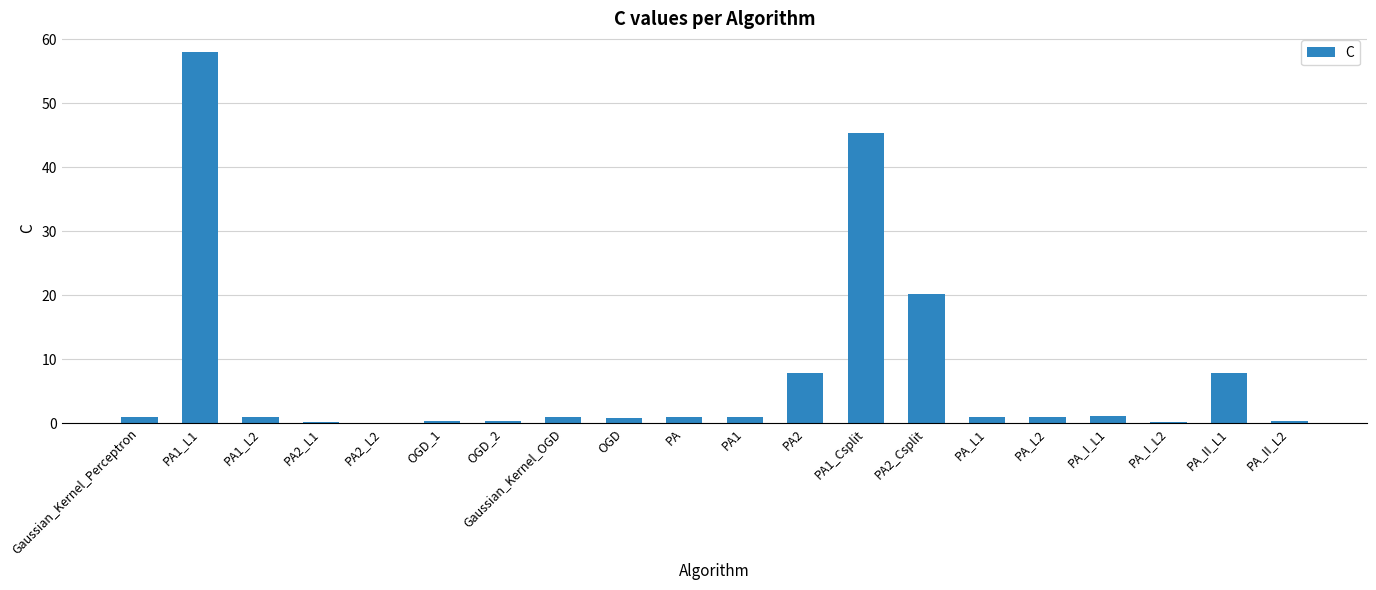

Is it true that the value at PA2_Csplit is 6.2?

False